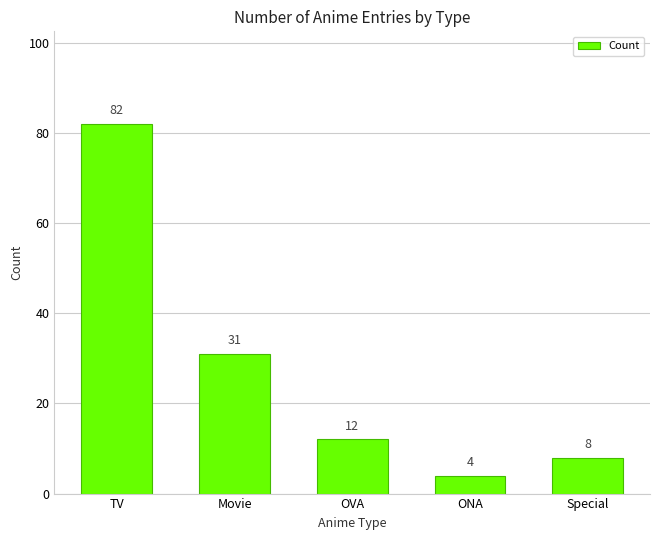

What is the smallest value displayed?

4